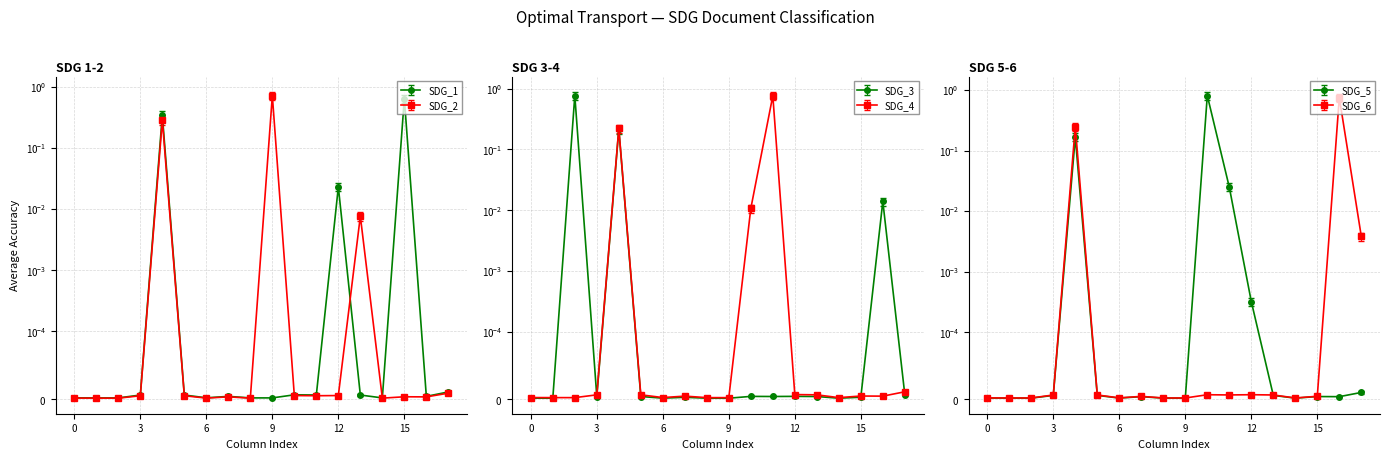

Between 3 and 5, which series saw the biggest shift?

SDG_4